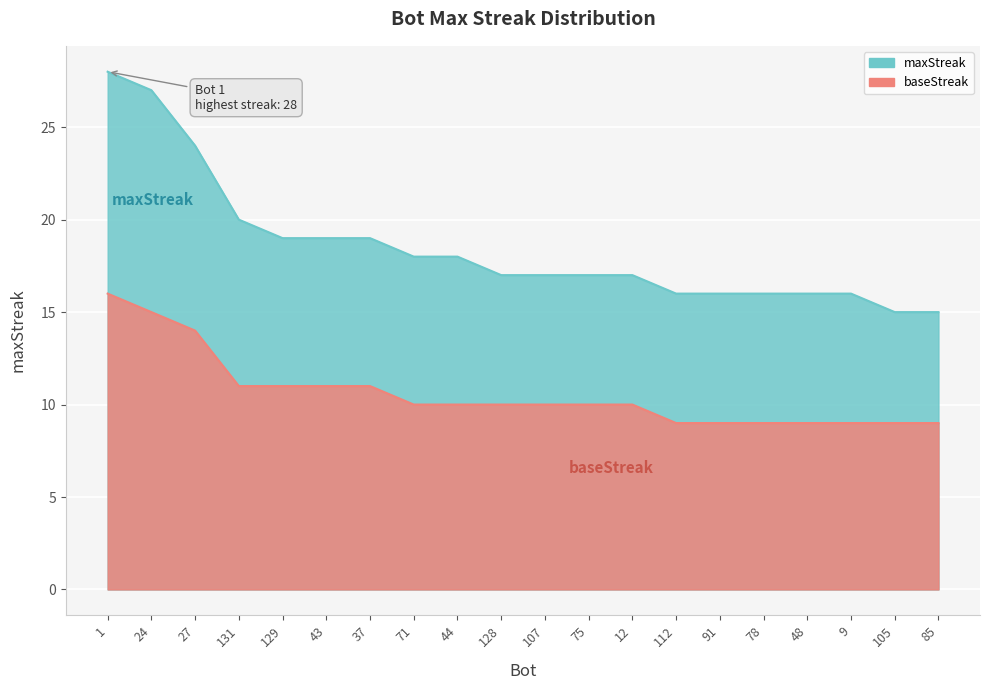

Read the value at 85, to the nearest 10.

20